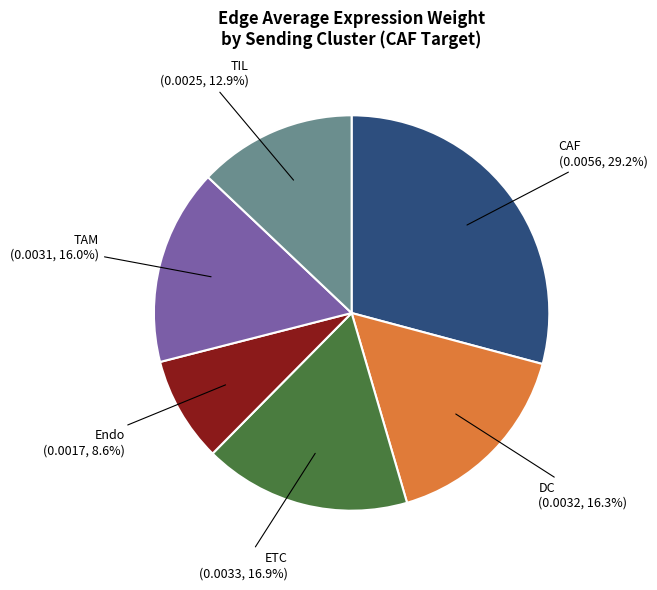

Is there a majority slice in this chart?

No